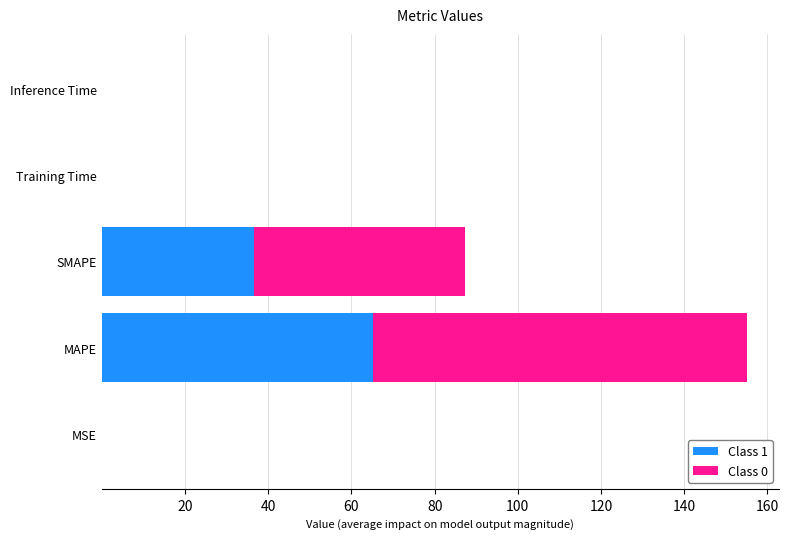

What is the maximum value for Class 1?

65.1